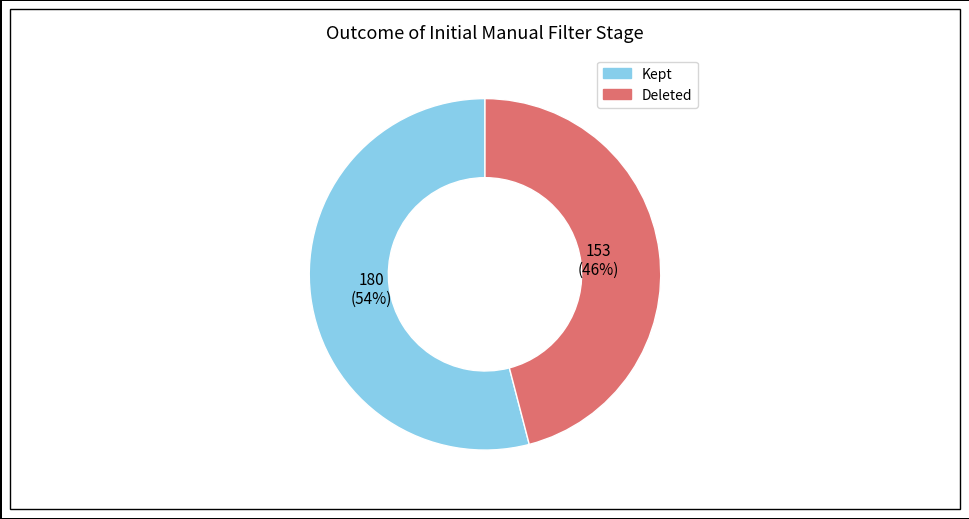

Is there any slice that represents more than half of the pie?

Yes